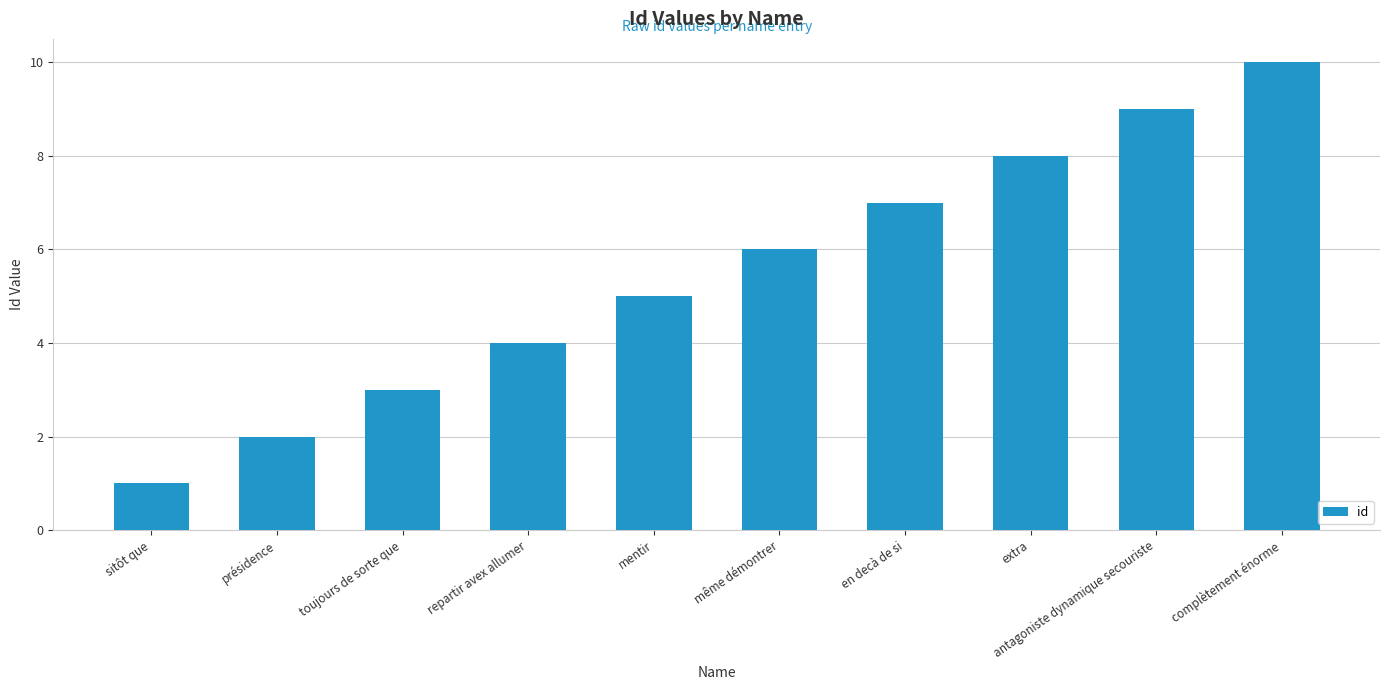

Which label corresponds to the largest value in the chart?

complètement énorme